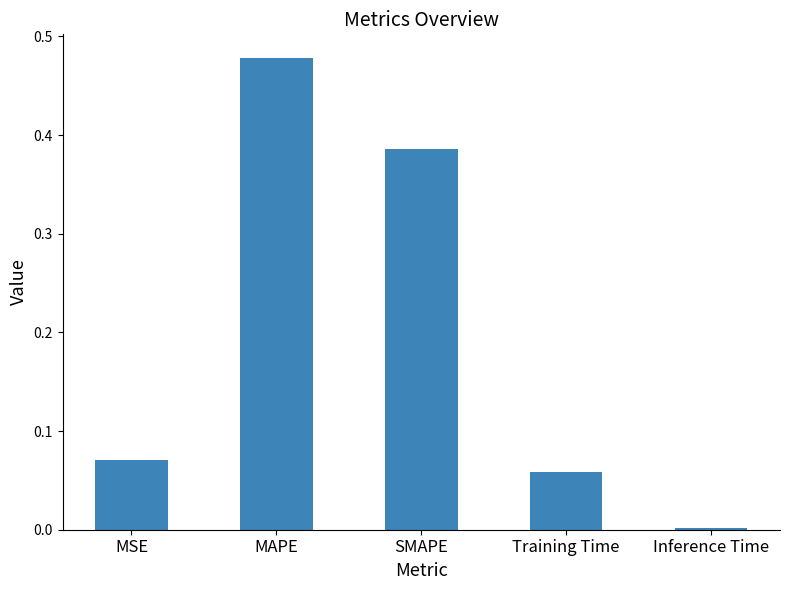

Is it true that the value at Training Time is 0.0?

False